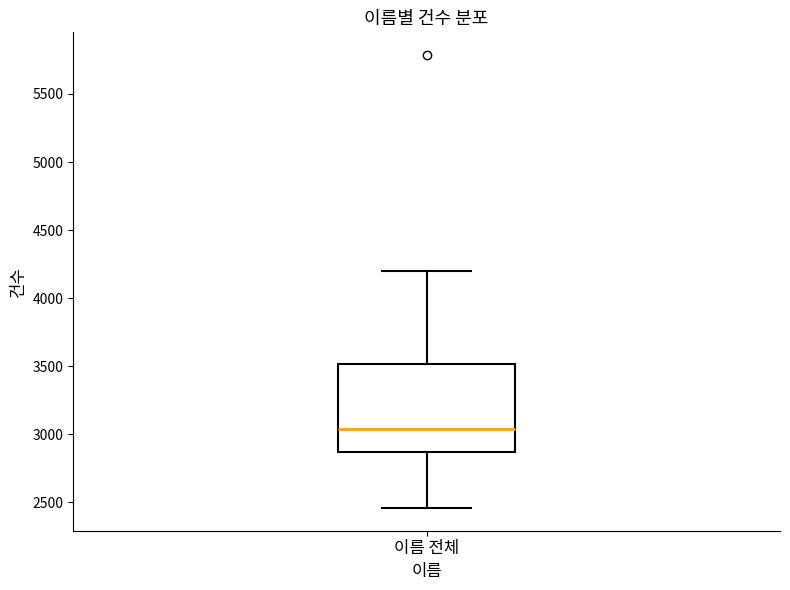

Read this box plot against the y-axis: the position of the median line, the range covered by the box, and the ends of both whiskers. The values are not printed on the chart, so give them approximately, as read against the axis.

median 3050, box 2850 to 3500, whiskers 2450 to 4200